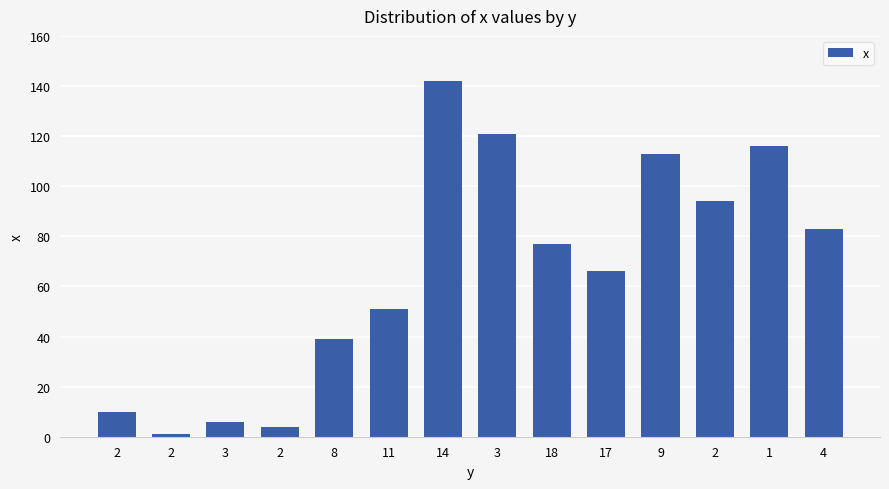

Is it true that the value at 2 is 1?

False